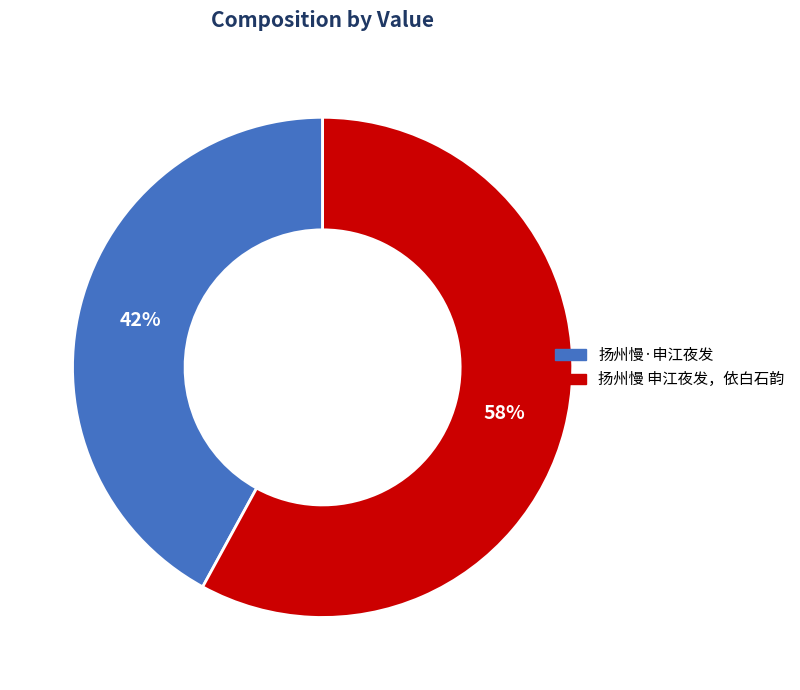

True or false: 扬州慢·申江夜发 accounts for 42% of the total.

True